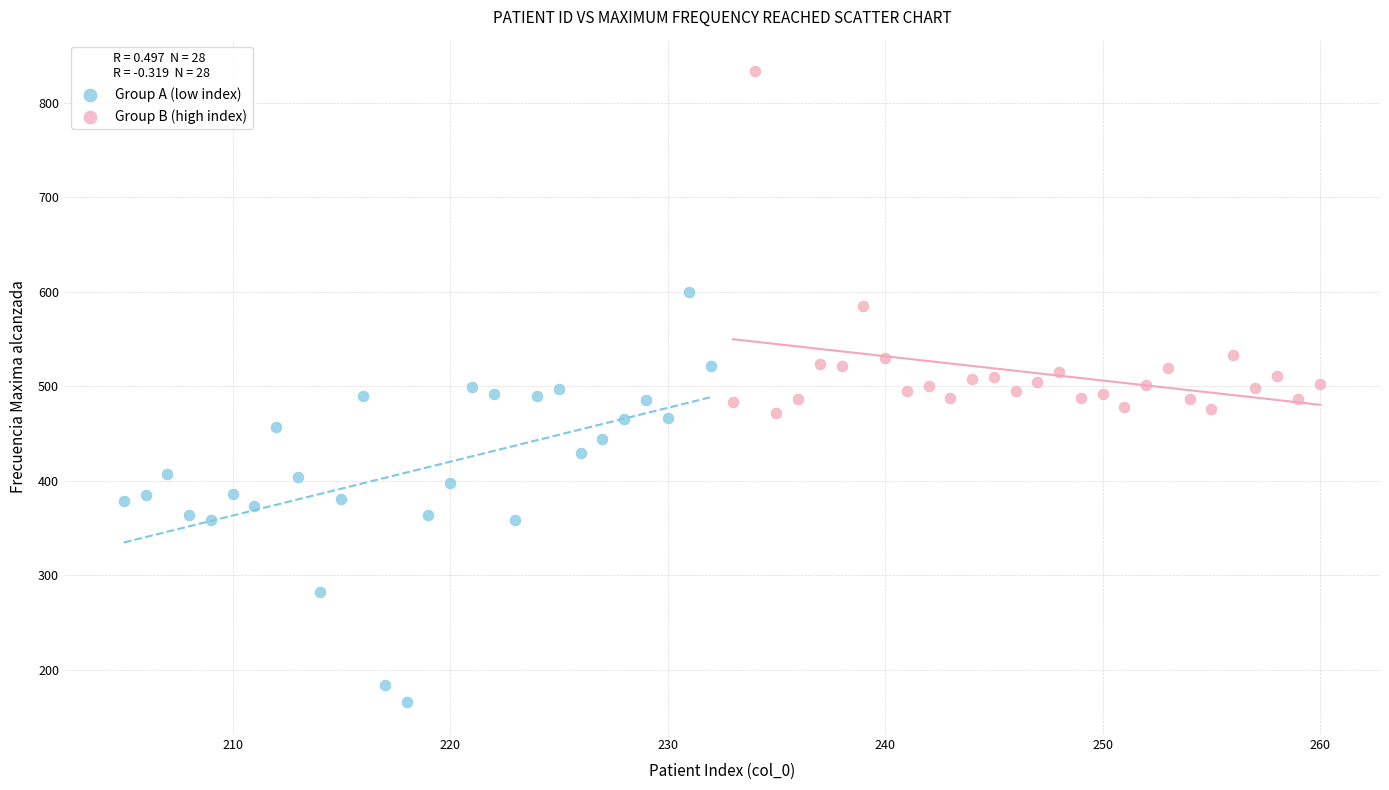

Which series reaches the minimum Y coordinate?

Group A (low index)